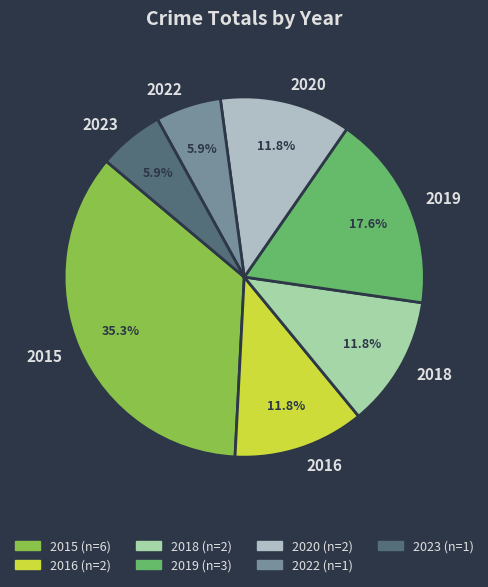

Which slice is the largest?

2015